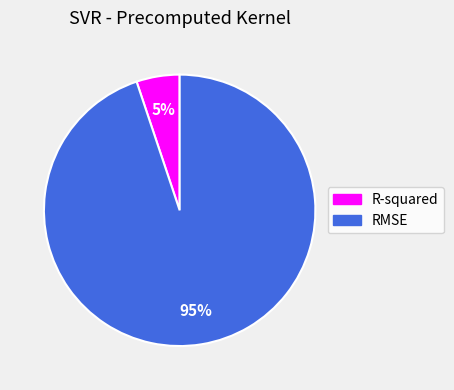

Is the sum of RMSE and R-squared greater than half?

Yes